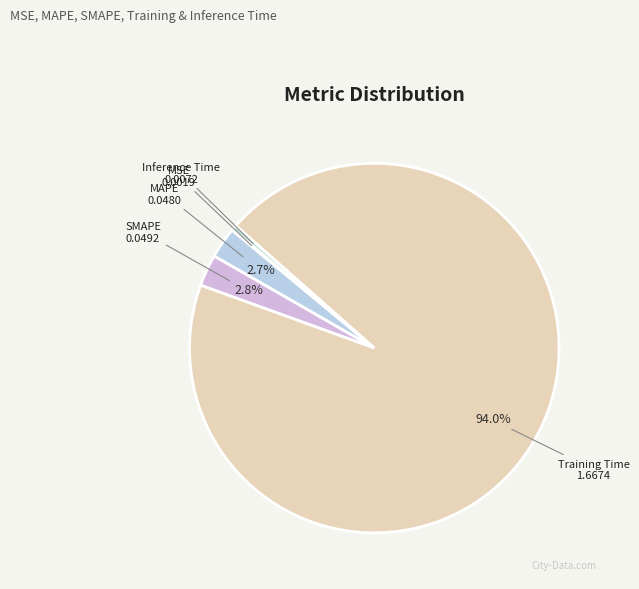

To the nearest percent, what is the difference between the SMAPE and Training Time slice percentages?

91%